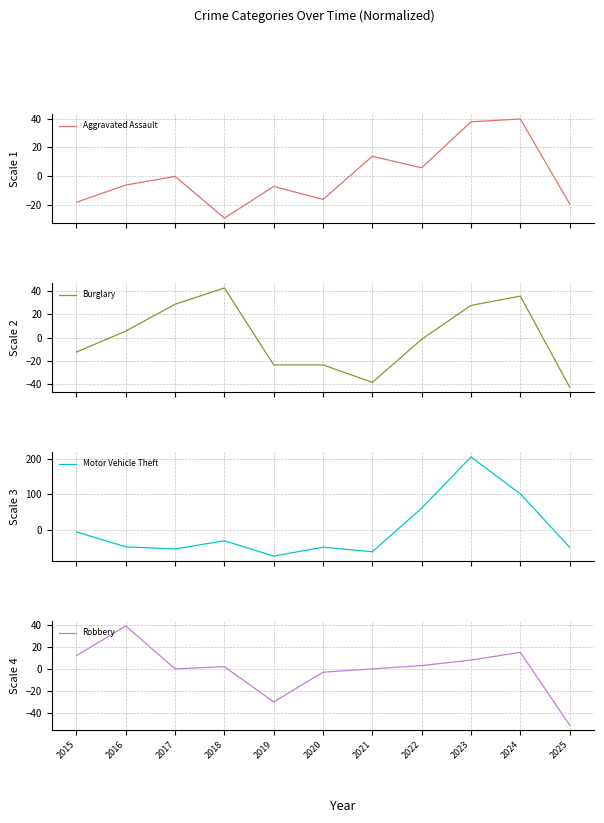

True or false: Motor Vehicle Theft and Robbery cross at least once.

True